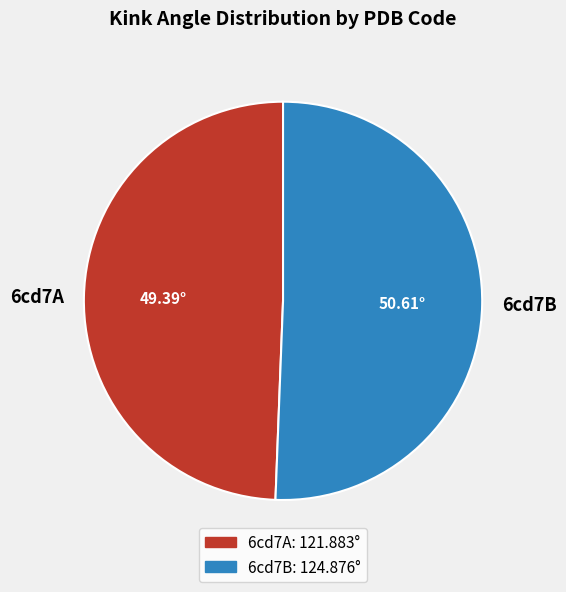

True or false: 6cd7A accounts for 49% of the total.

True